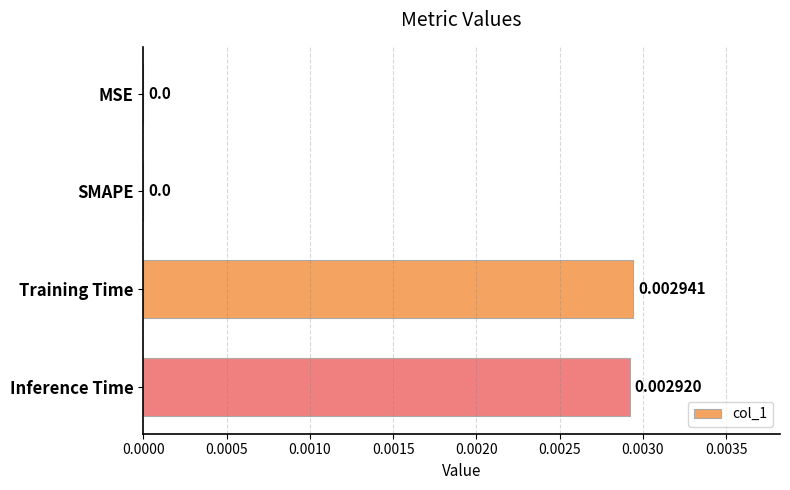

Which category has the highest value across all series?

Training Time